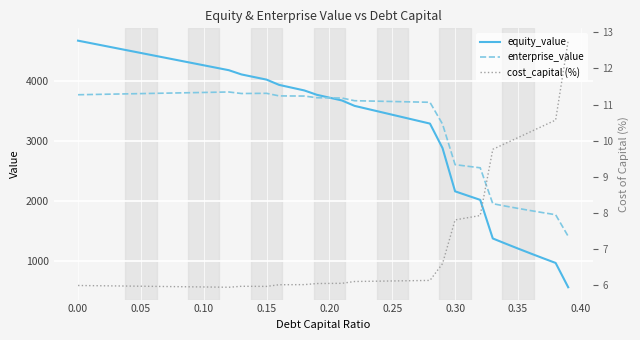

True or false: enterprise_value has a value of 6589.8 at 13.

False